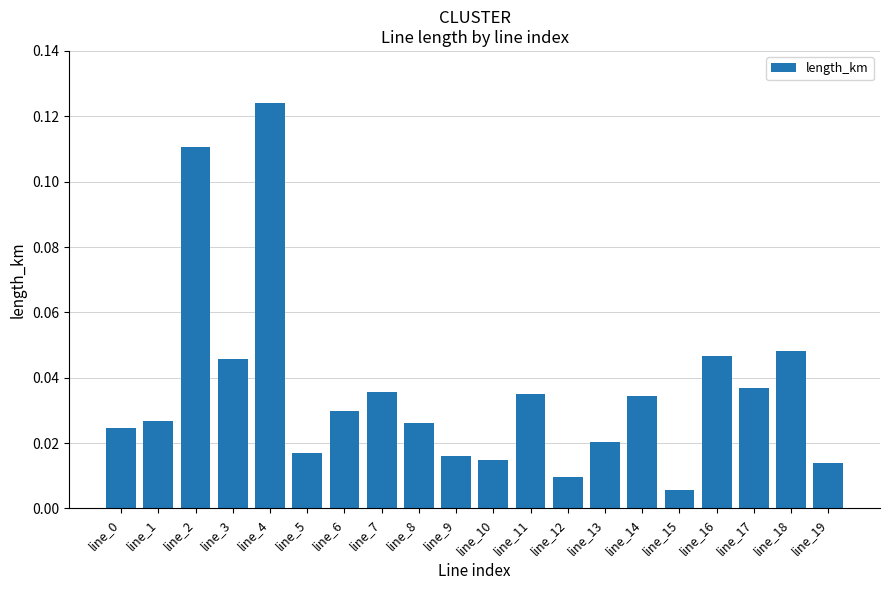

Where is the data nearest to the value 0?

line_15